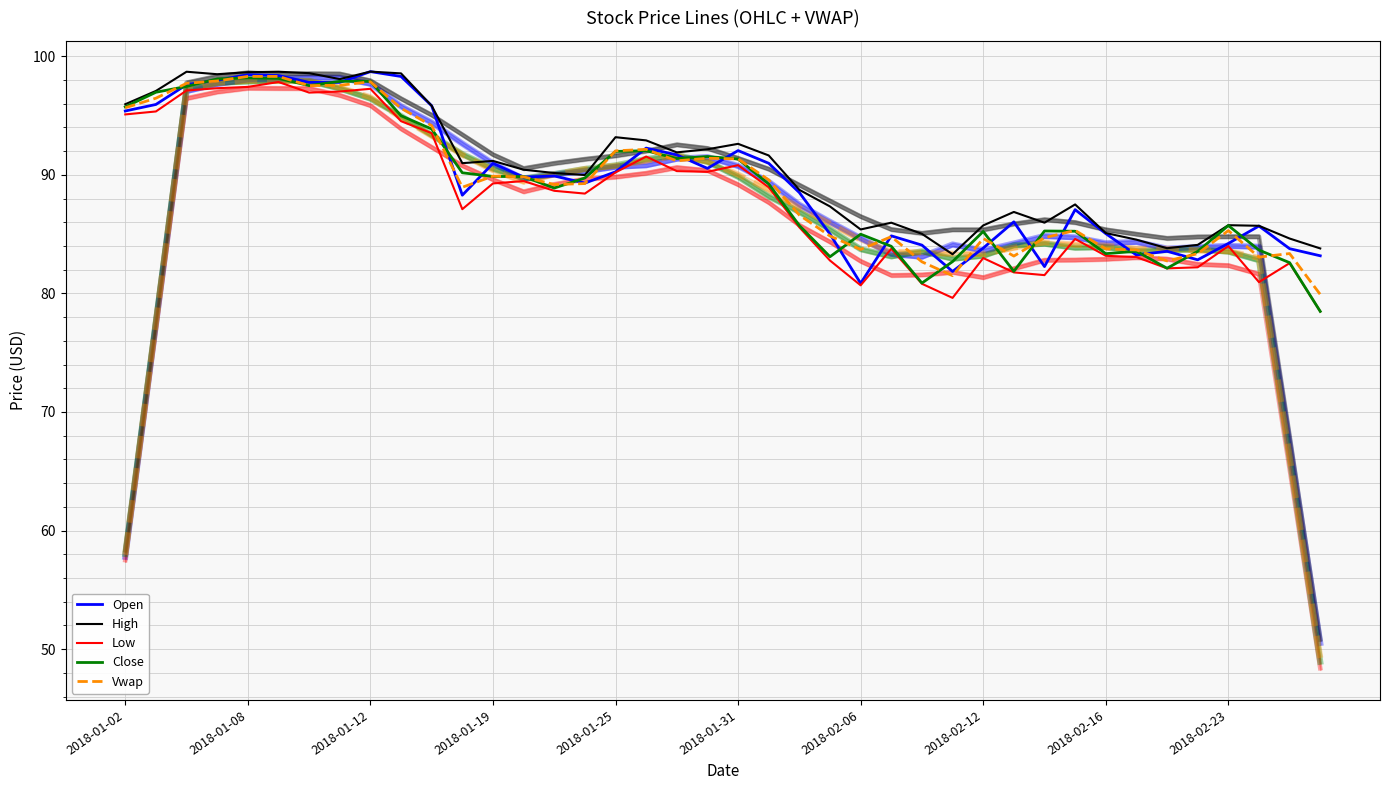

At 38, list the series in order from largest to smallest.

High, Open, Vwap, Close, Low